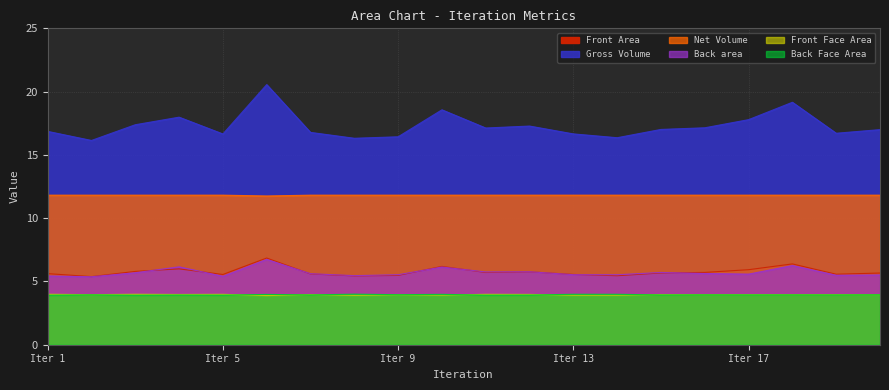

What are all the series names shown in the legend?

Front Area, Gross Volume, Net Volume, Back area, Front Face Area, Back Face Area